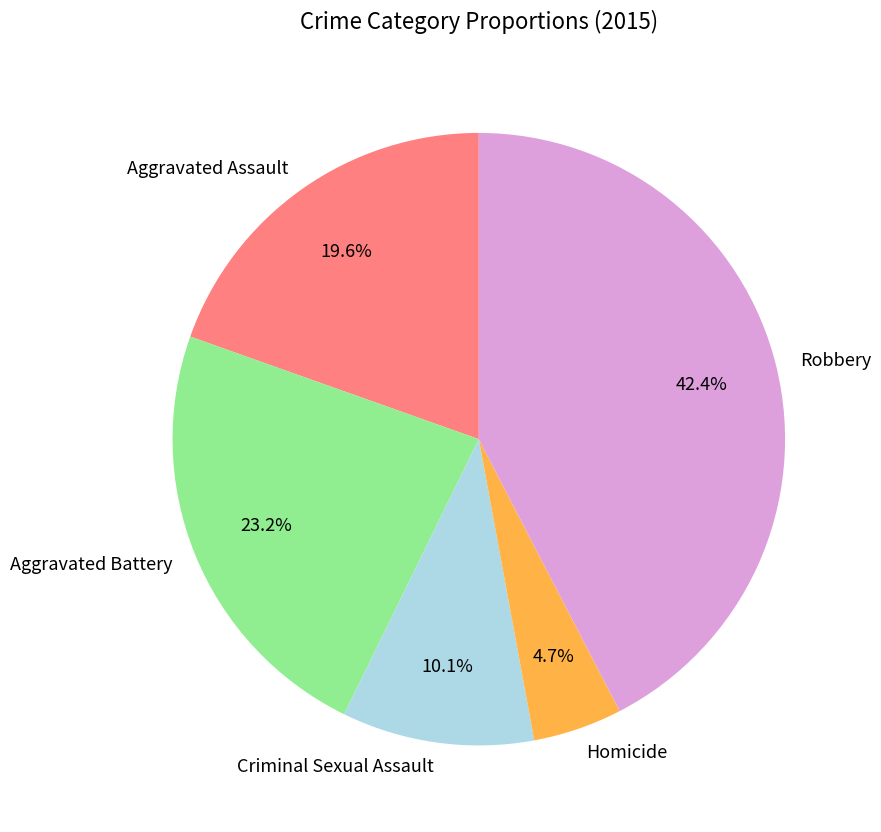

How much of the chart is everything except Robbery?

57.6%